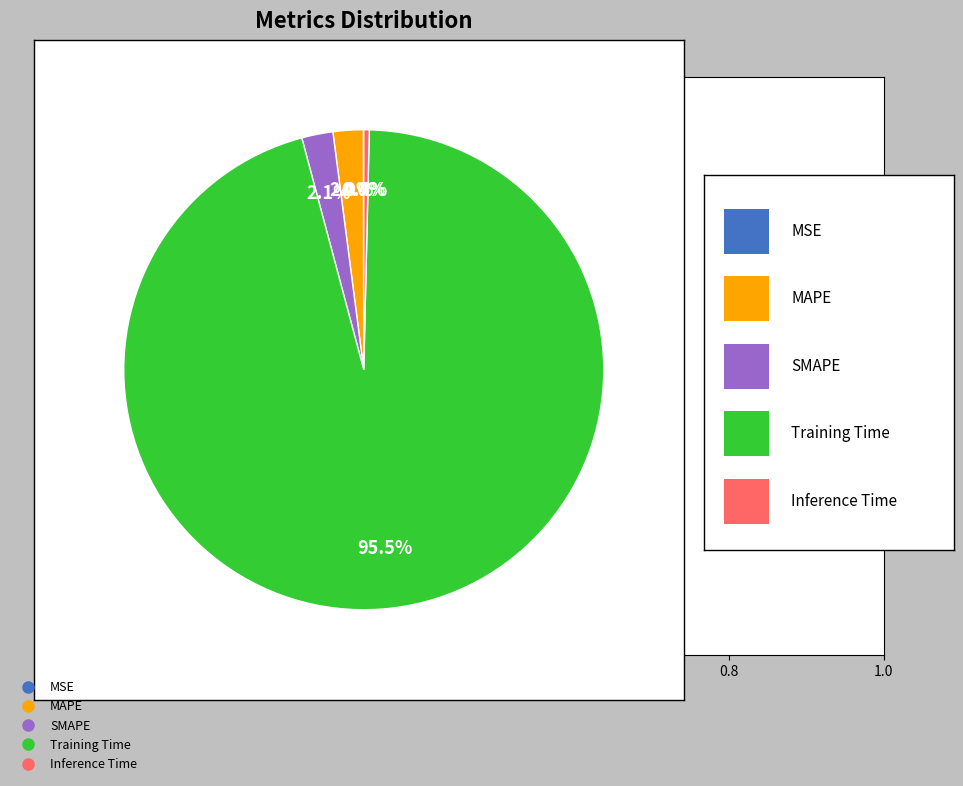

What percentage is NOT represented by MAPE?

98.0%